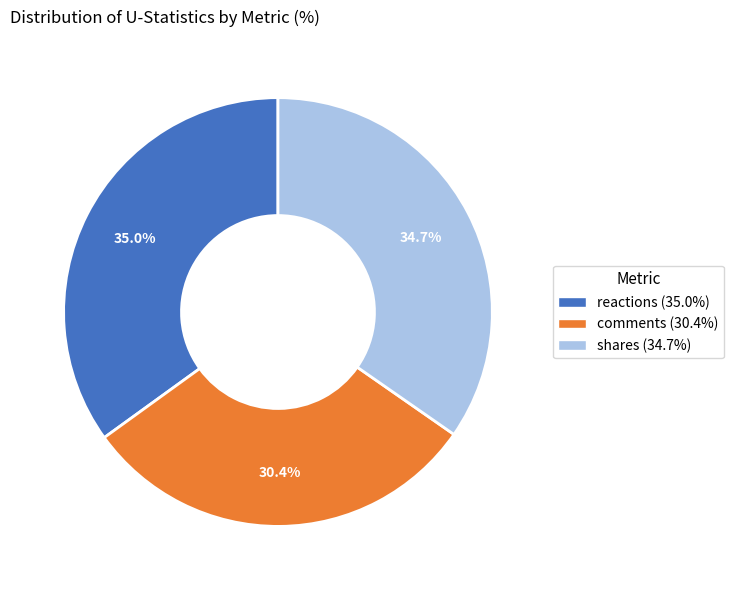

Is the sum of shares and reactions greater than half?

Yes